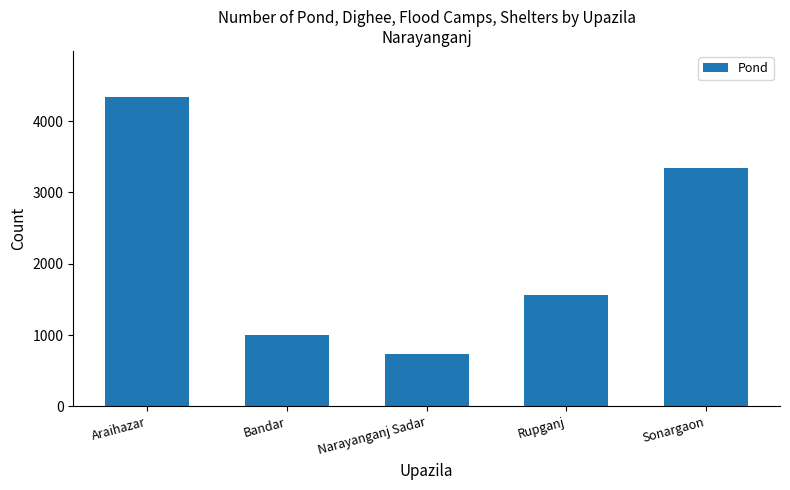

What is the smallest value displayed?

731